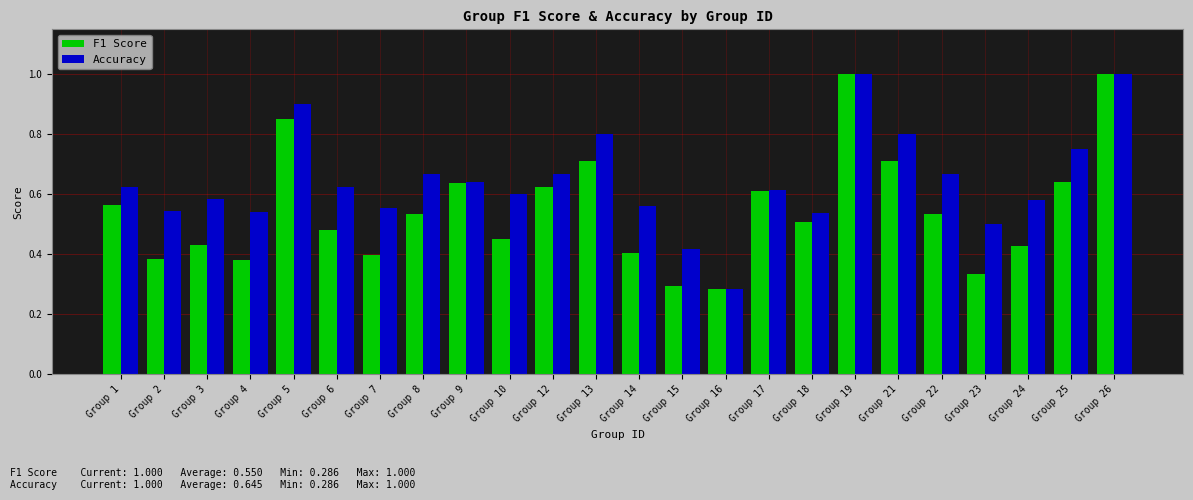

Which series changed the most between Group 15 and Group 19?

F1 Score